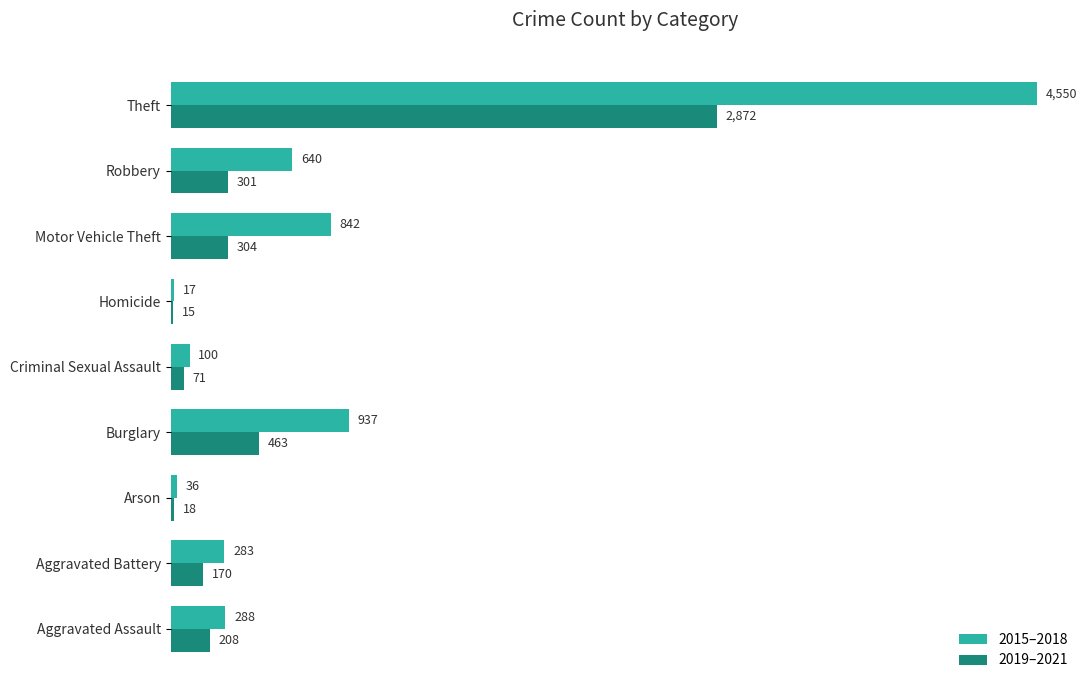

What is the minimum value for 2015–2018?

17